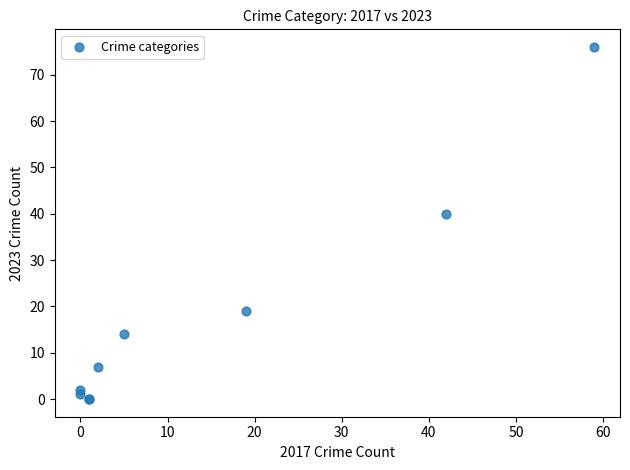

What Y value in the scatter plot is closest to 38?

40